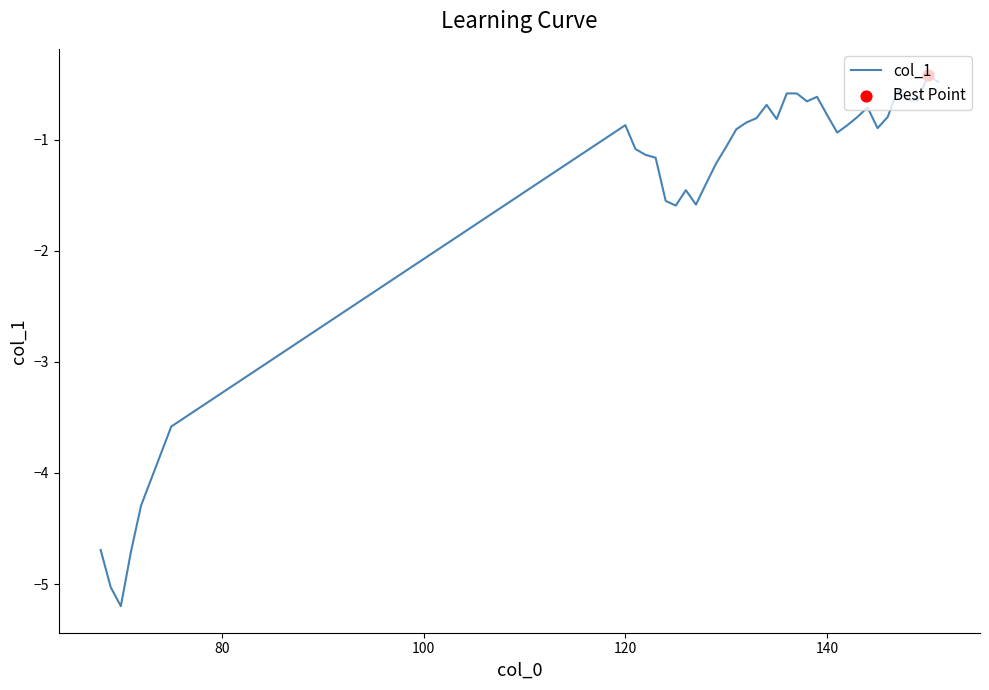

What is the difference between the maximum and minimum values?

4.8